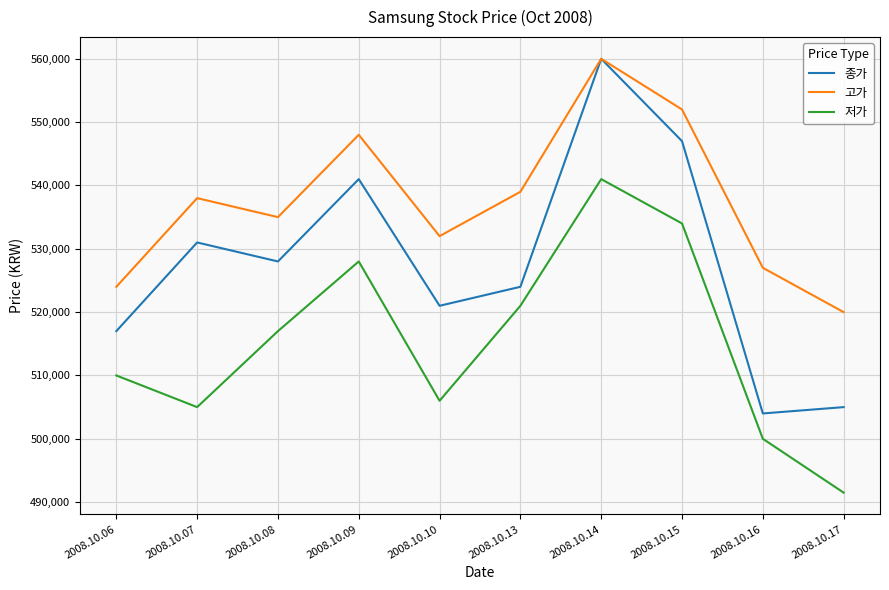

True or false: 저가 and 종가 cross at least once.

False